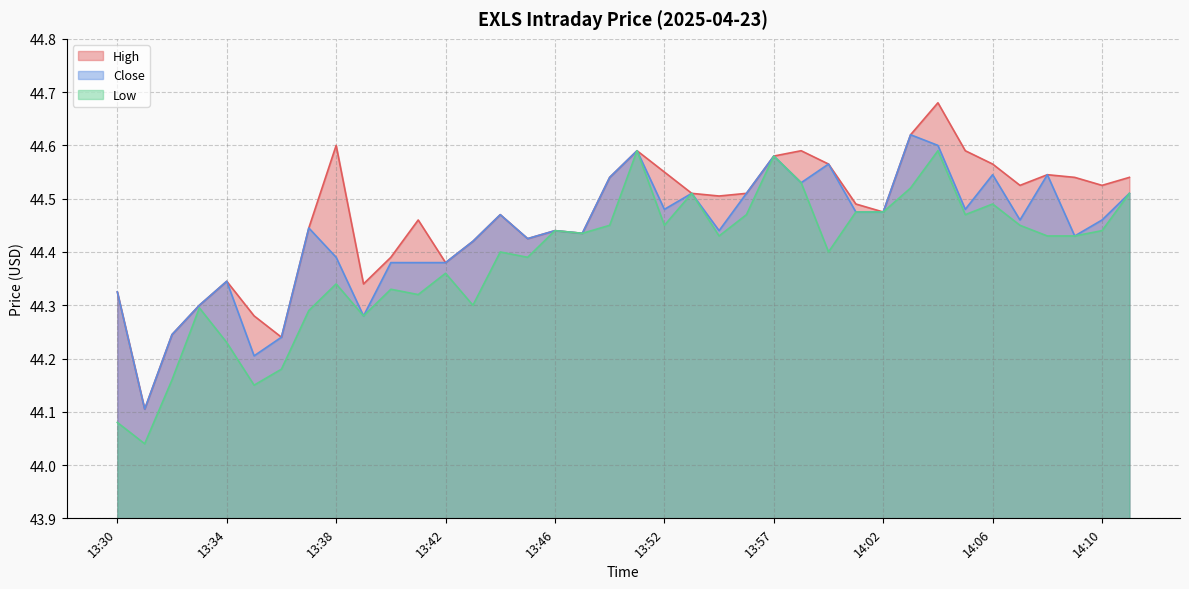

At which label is High closest to 44?

13:31